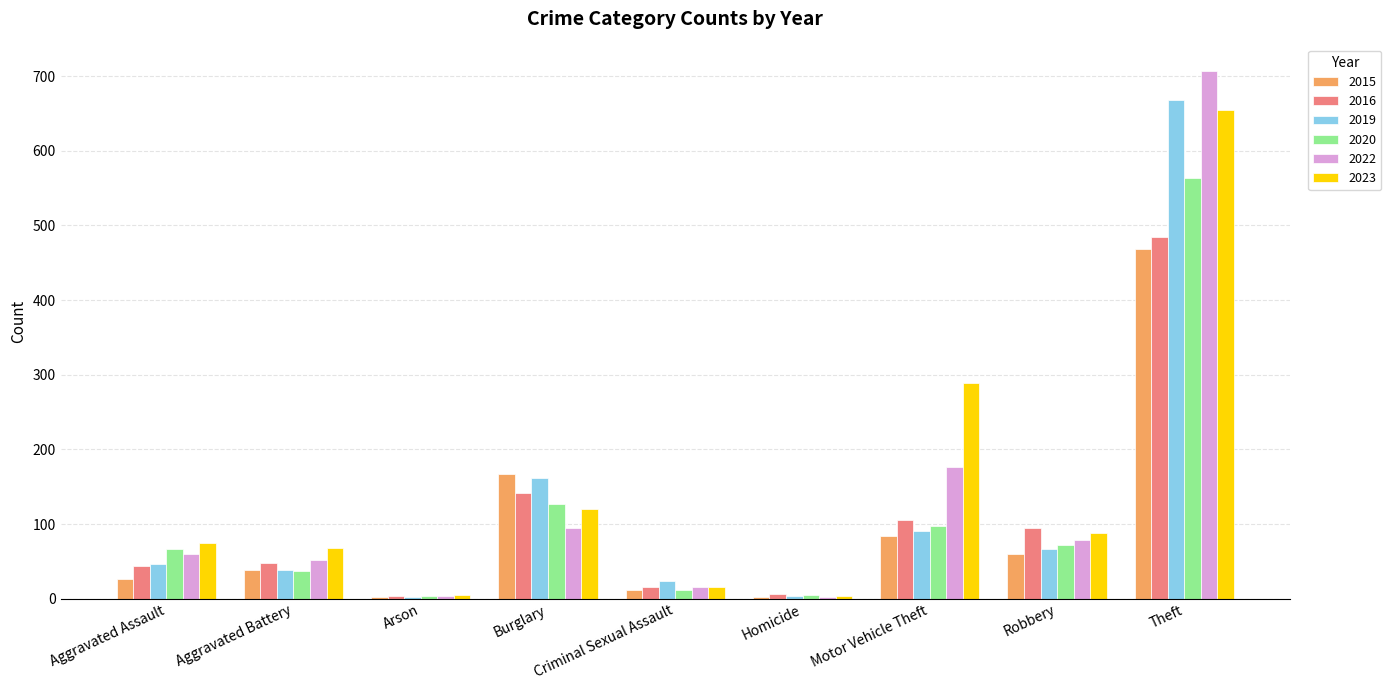

How many distinct data groups are displayed?

6